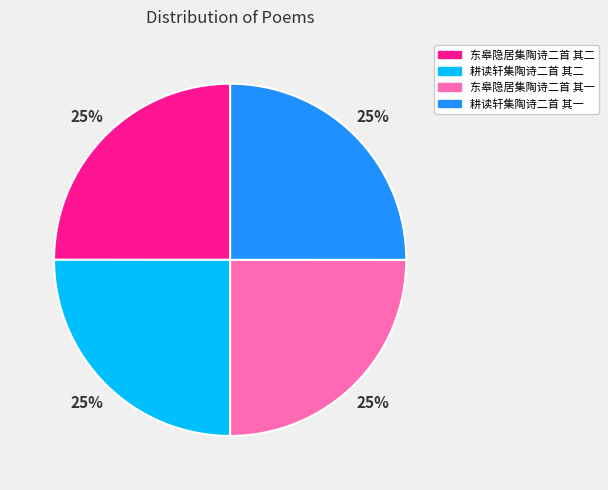

Is it true that 耕读轩集陶诗二首 其二 is 25% of the pie?

True